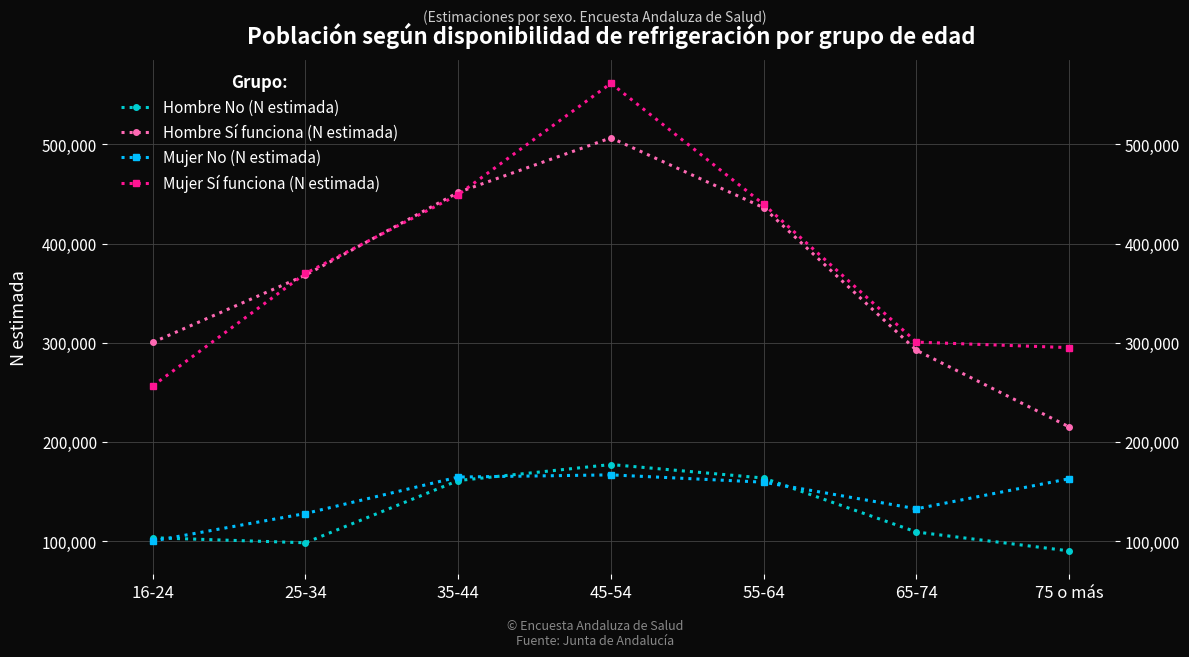

What is the difference between the Mujer No (N estimada) values at 45-54 and 65-74?

34164